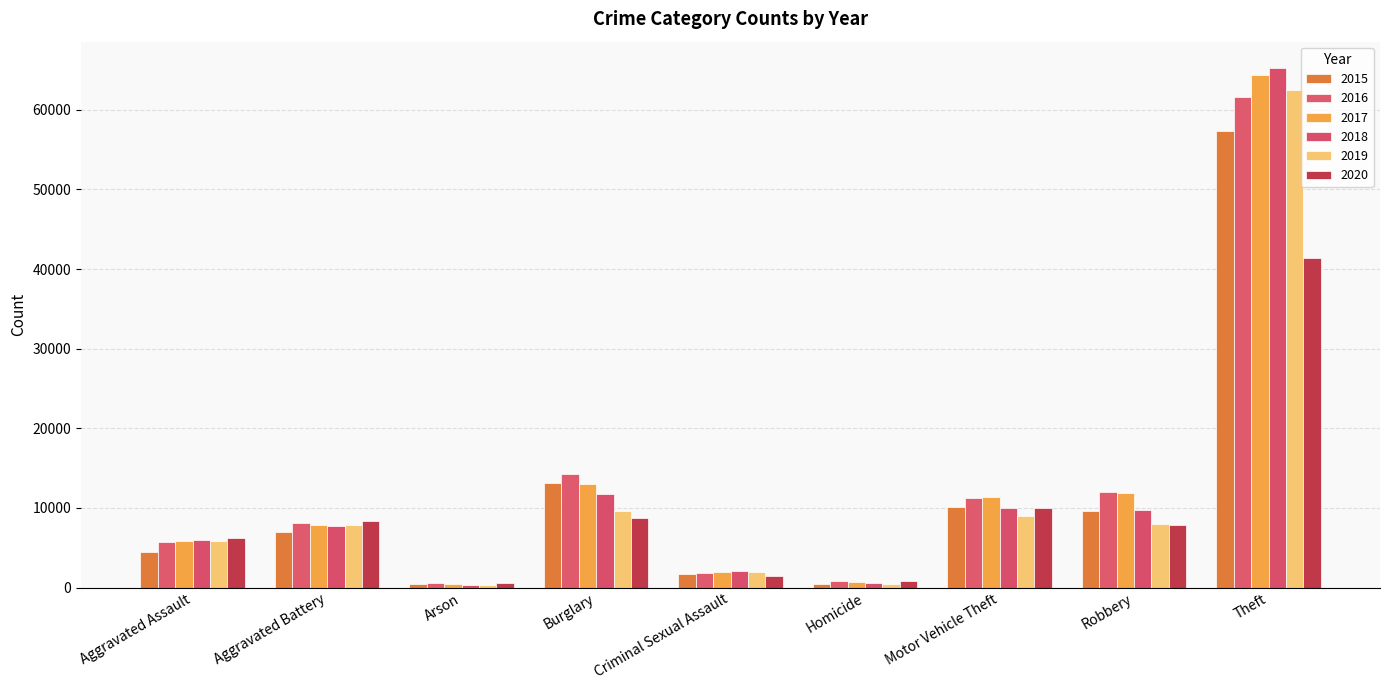

What are all the series names shown in the legend?

2015, 2016, 2017, 2018, 2019, 2020